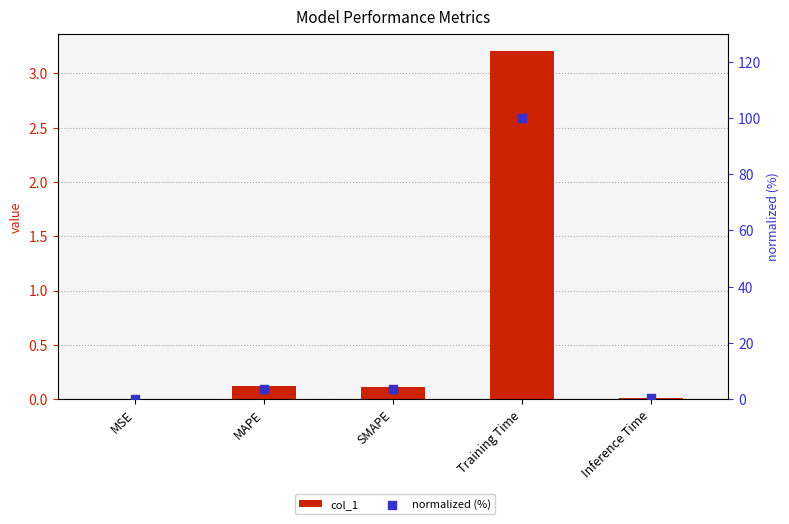

Which series reaches the maximum Y coordinate?

normalized (%)